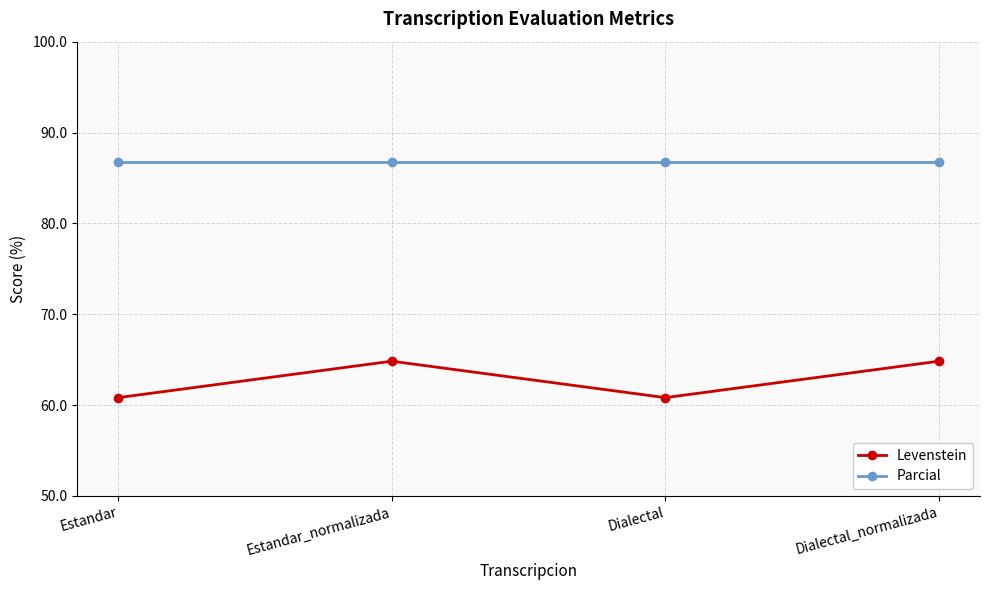

What value does the Levenstein series have at Dialectal?

60.8